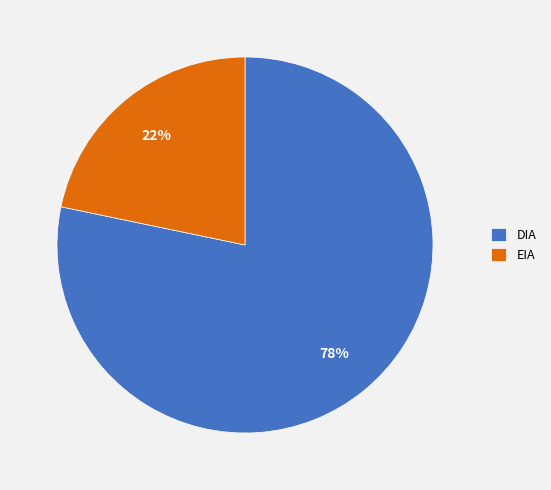

Which has a higher value, EIA or DIA?

DIA